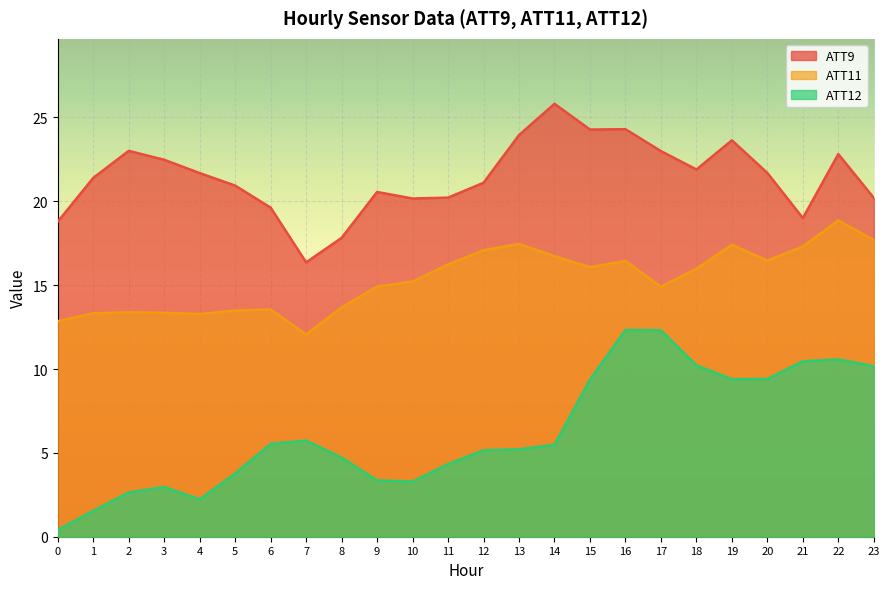

At how many categories does at least one series exceed 14?

24